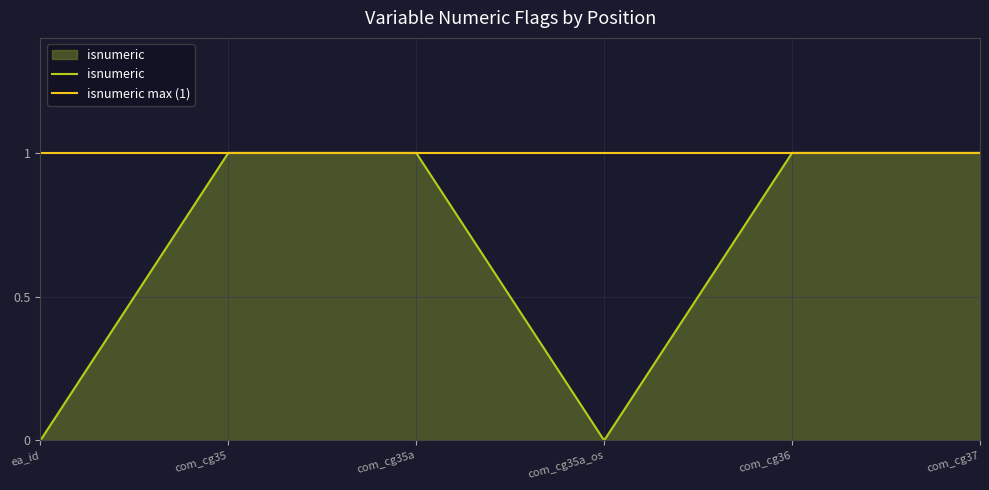

Rank the series by their average value, from highest to lowest.

isnumeric max (1), isnumeric